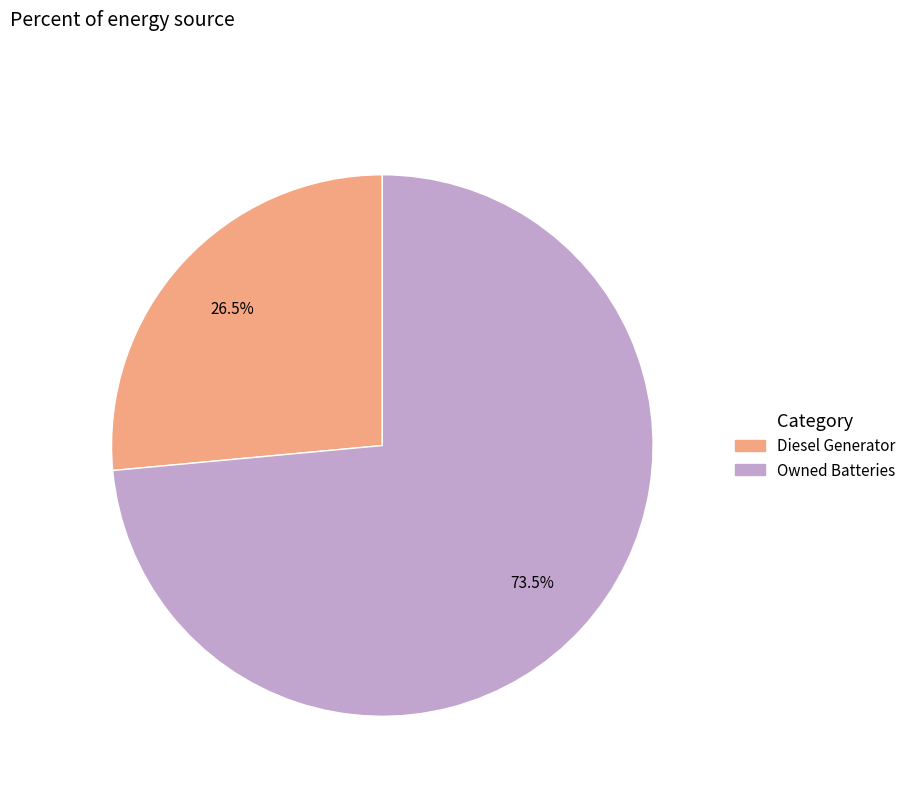

Is there a majority slice in this chart?

Yes